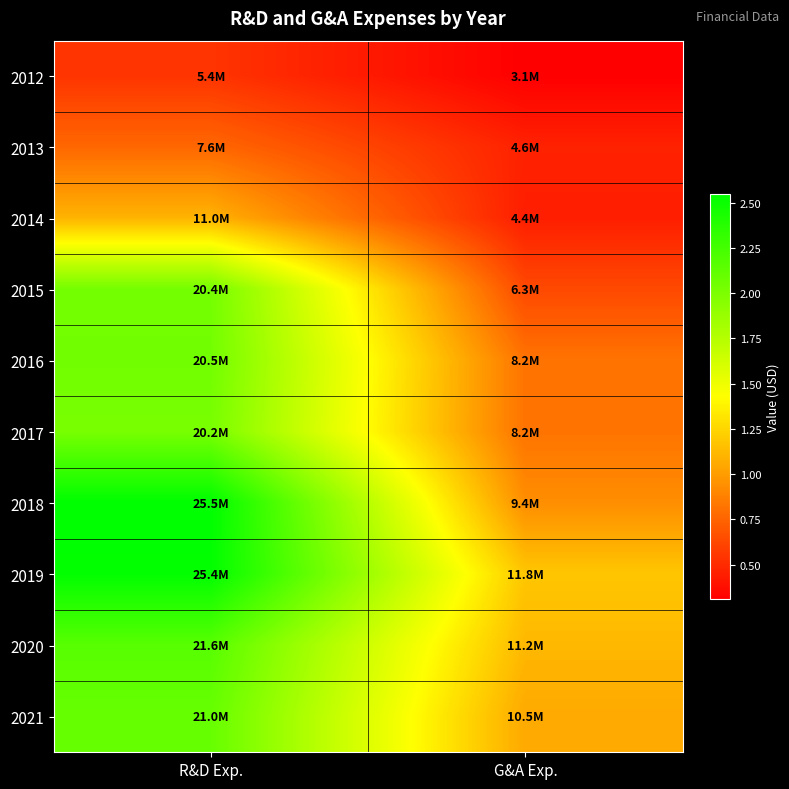

Rank the series at R&D Exp. from lowest to highest value.

2012, 2013, 2014, 2017, 2015, 2016, 2021, 2020, 2019, 2018